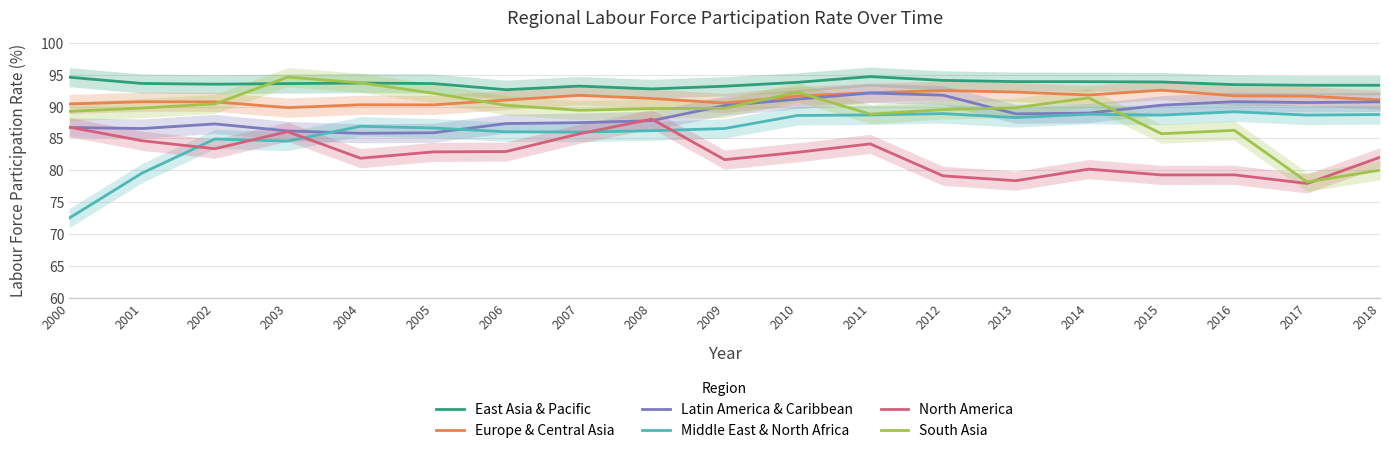

How many lines are shown in the chart?

6